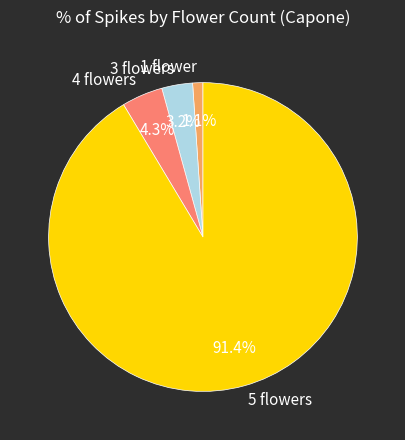

Does 4 flowers account for over 50% of the chart?

No